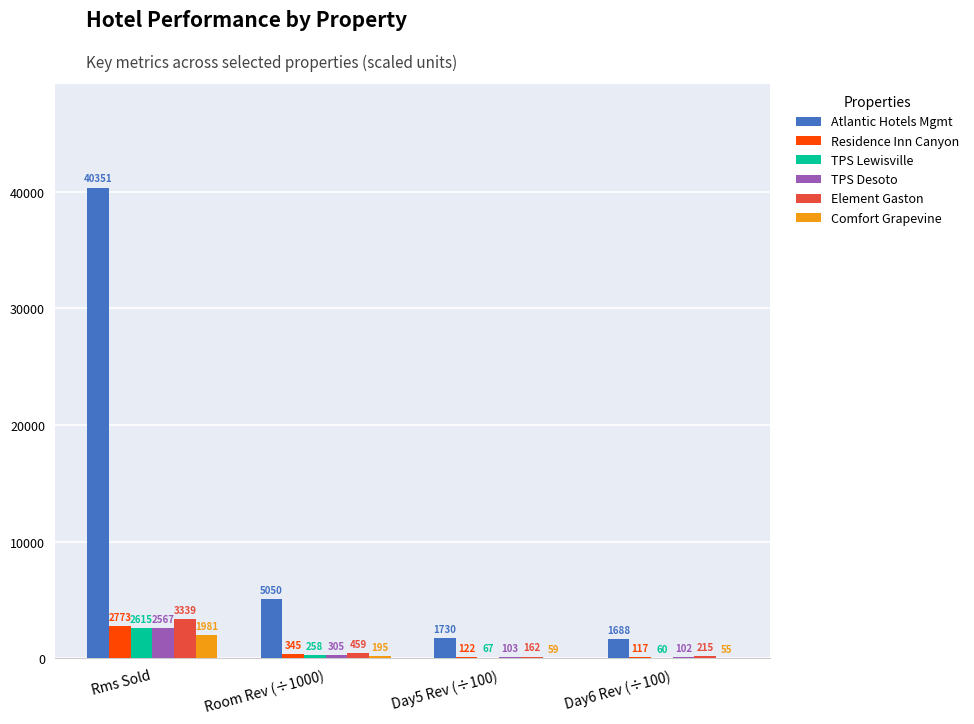

What is the approximate value of TPS Lewisville at Rms Sold?

2615.0